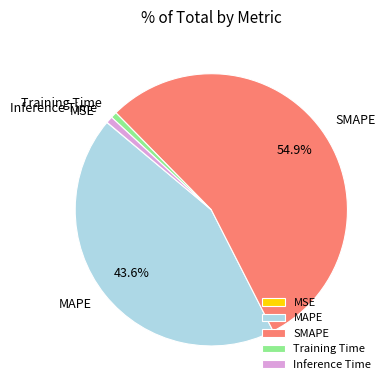

Is there any slice that represents more than half of the pie?

Yes